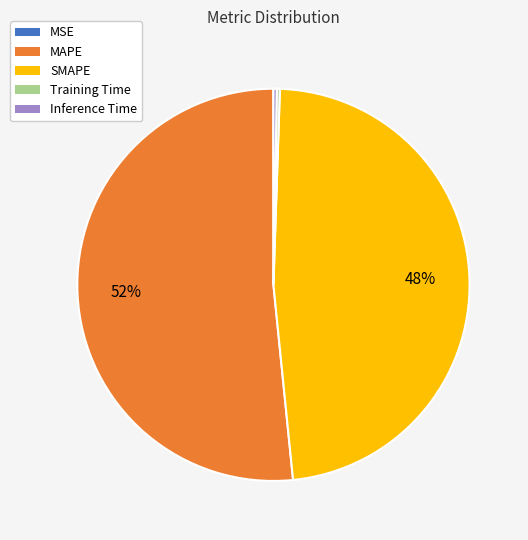

Is it true that MAPE is 57% of the pie?

False